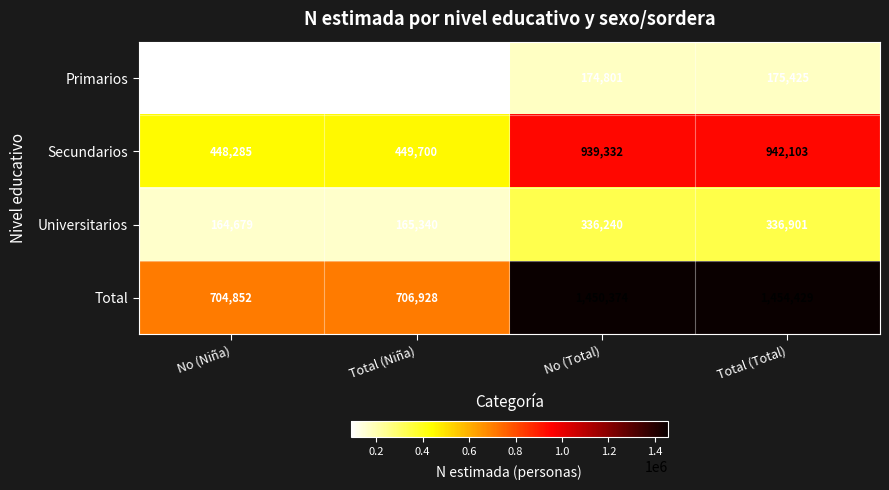

Which series changed the most between Total (Niña) and No (Total)?

Total